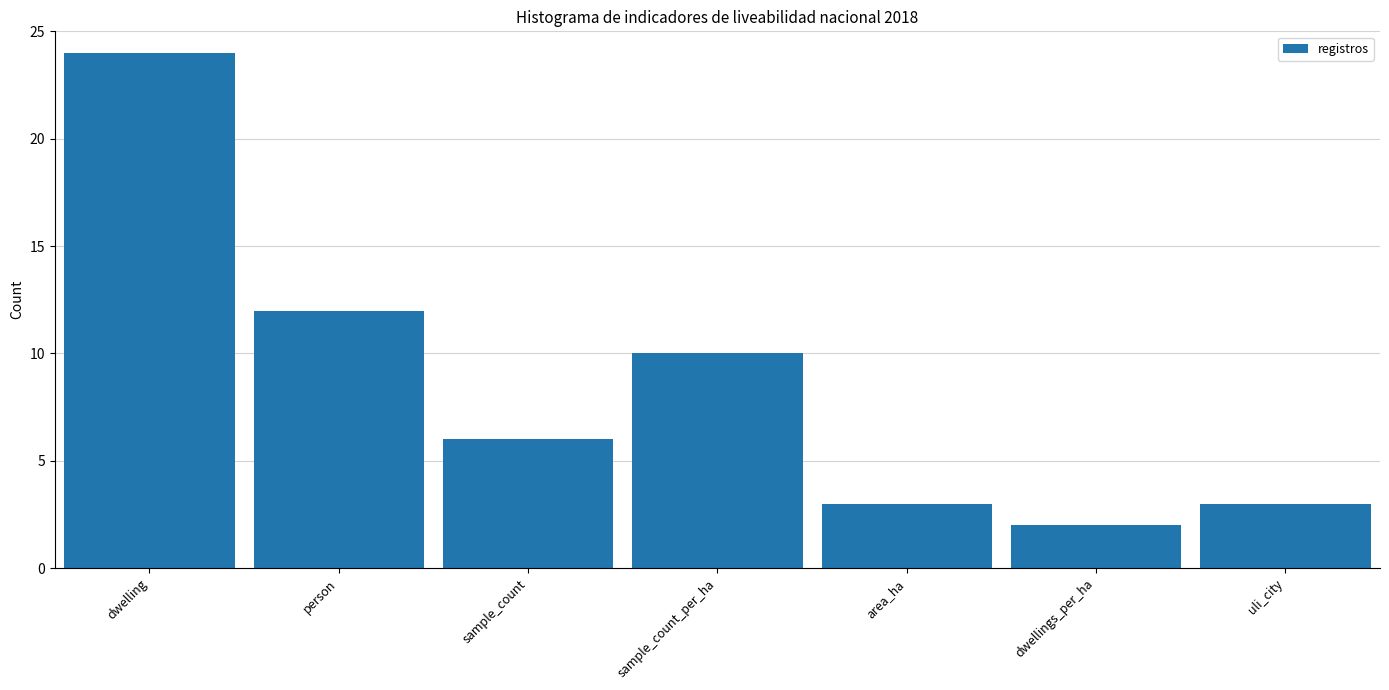

Reading left to right, list all the values displayed in this chart.

24	12	6	10	3	2	3